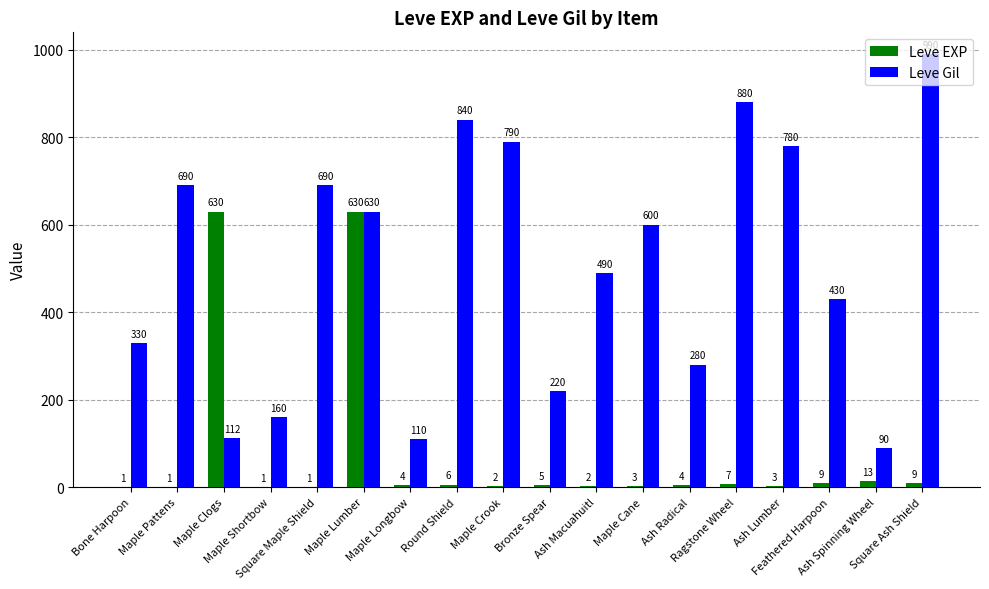

What is the sum of all Leve Gil values?

9112